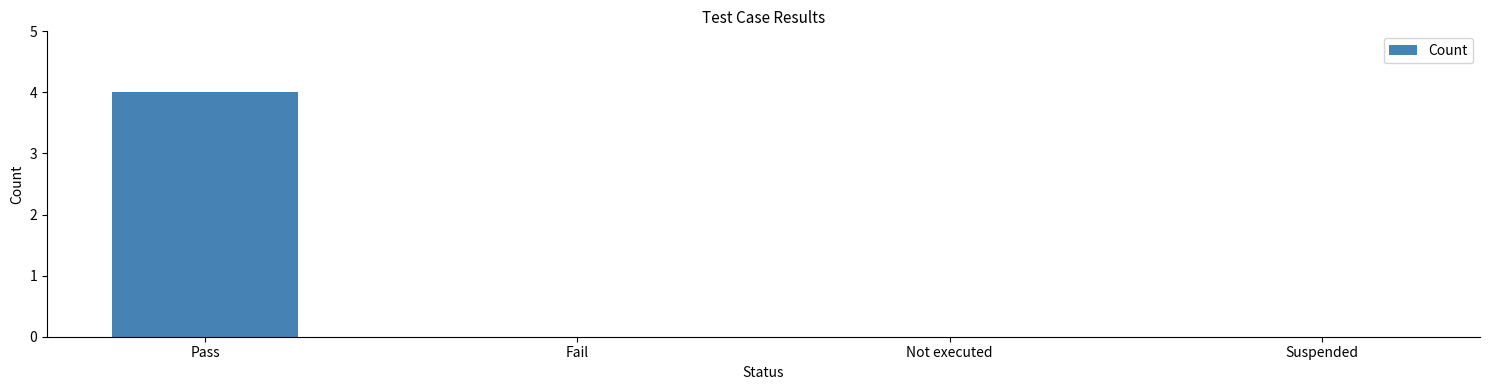

Are the bars horizontal?

No